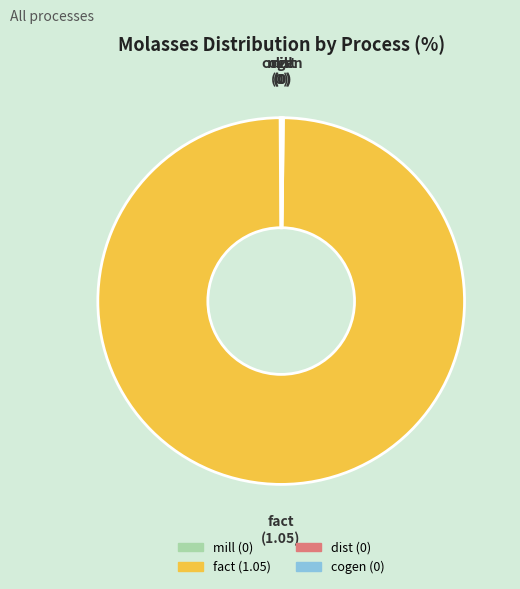

Which category has the biggest portion of the pie?

fact